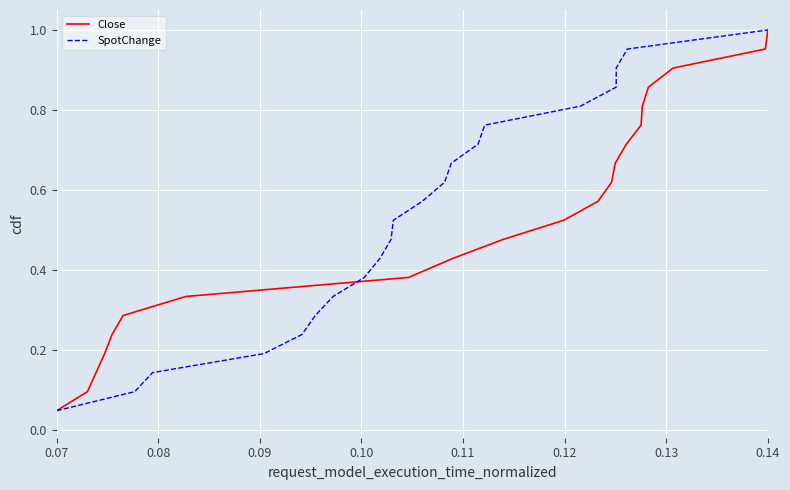

True or false: Close has a value of 1.0 at 0.14.

True